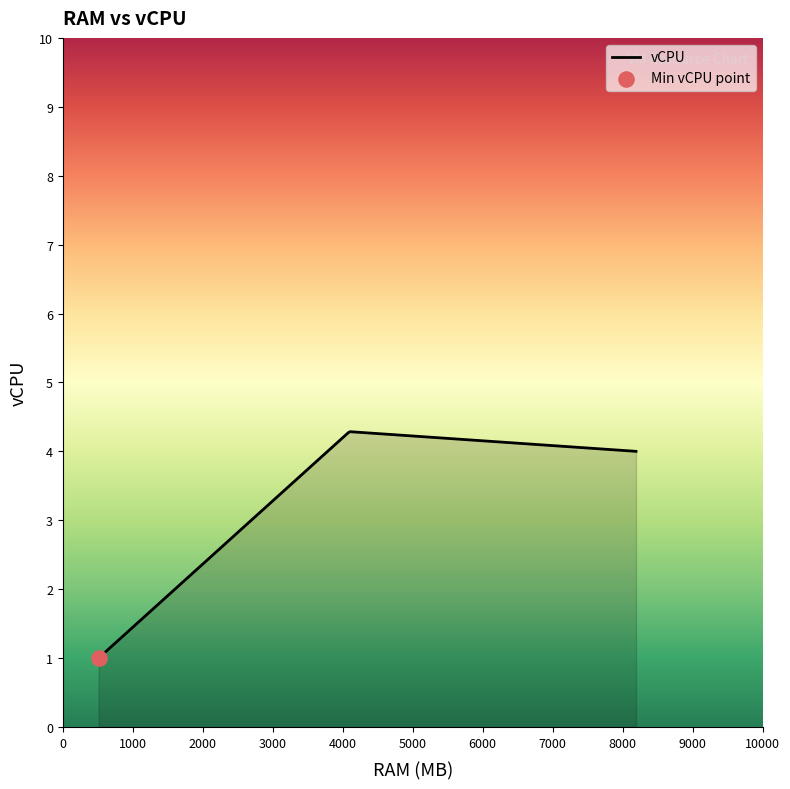

What is the difference between the maximum and minimum values?

3.3